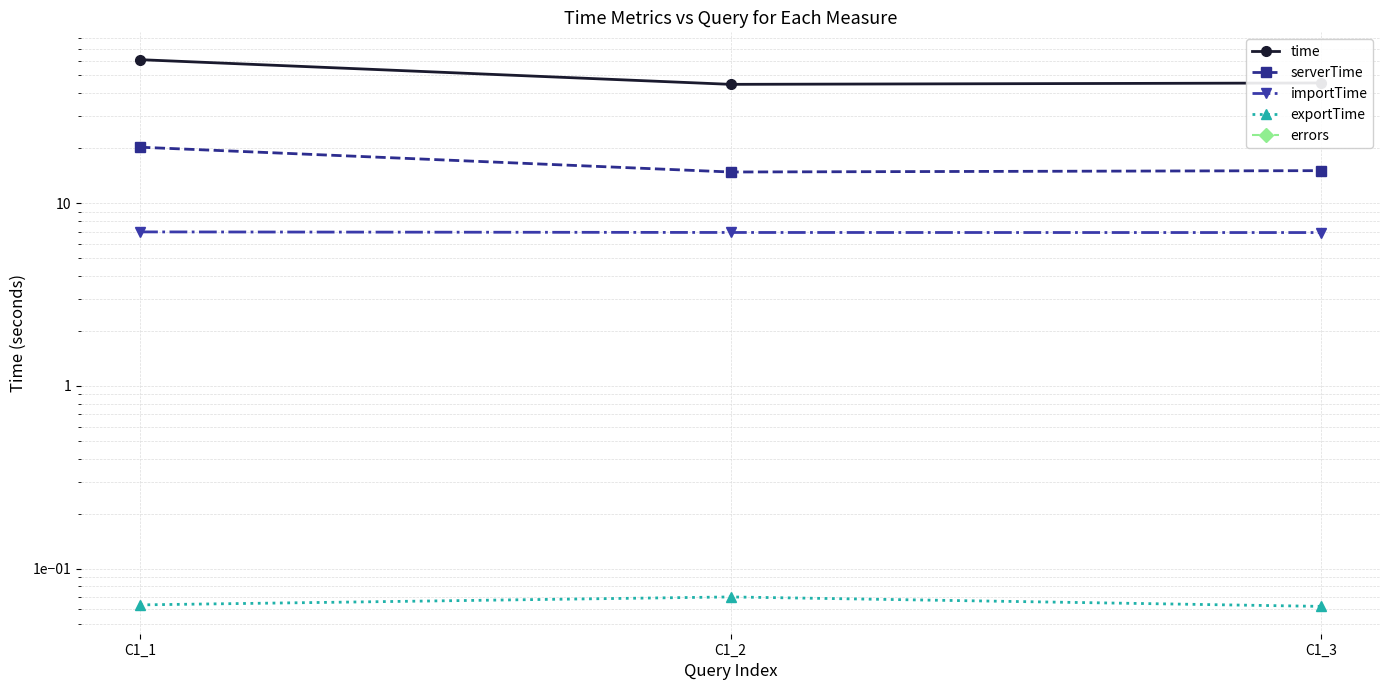

What is the value of the importTime point at the 3rd from the left?

6.9